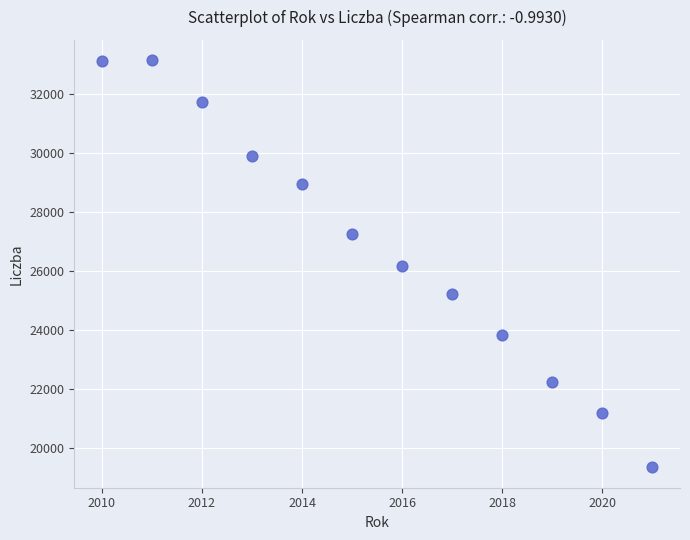

What is the range of X values (max minus min)?

11